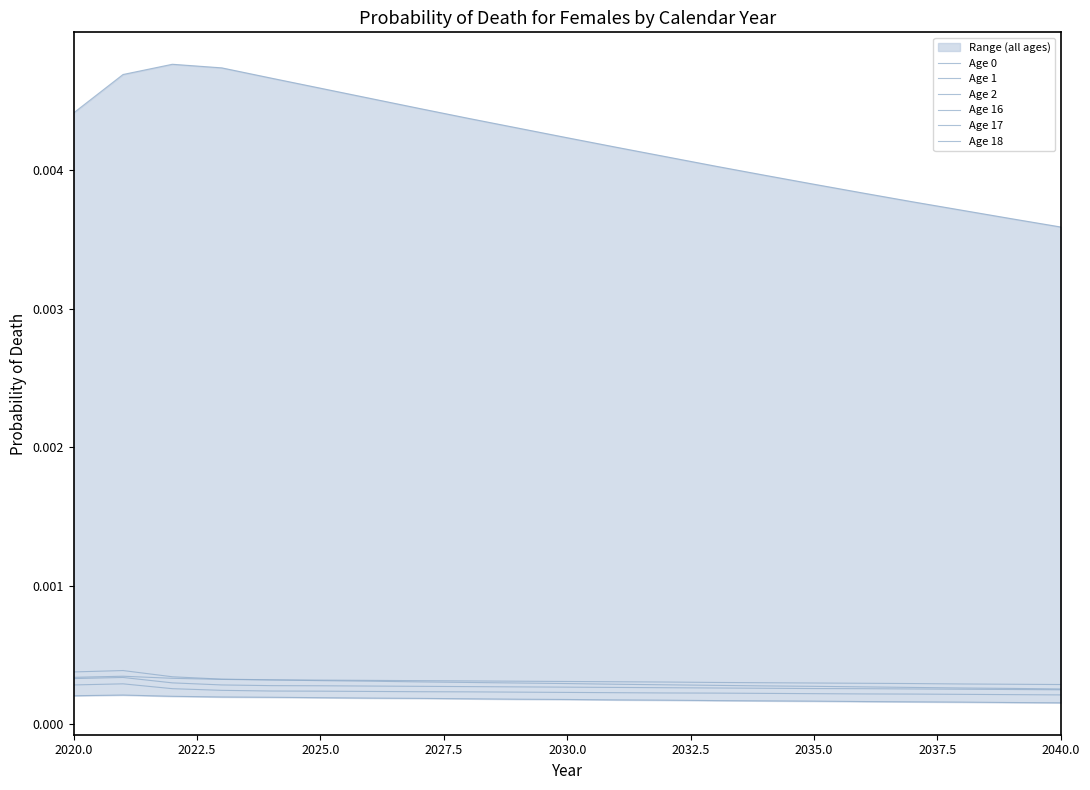

Rank the series at 2030.0 from highest to lowest value.

Age 0, Age 18, Age 1, Age 17, Age 16, Age 2